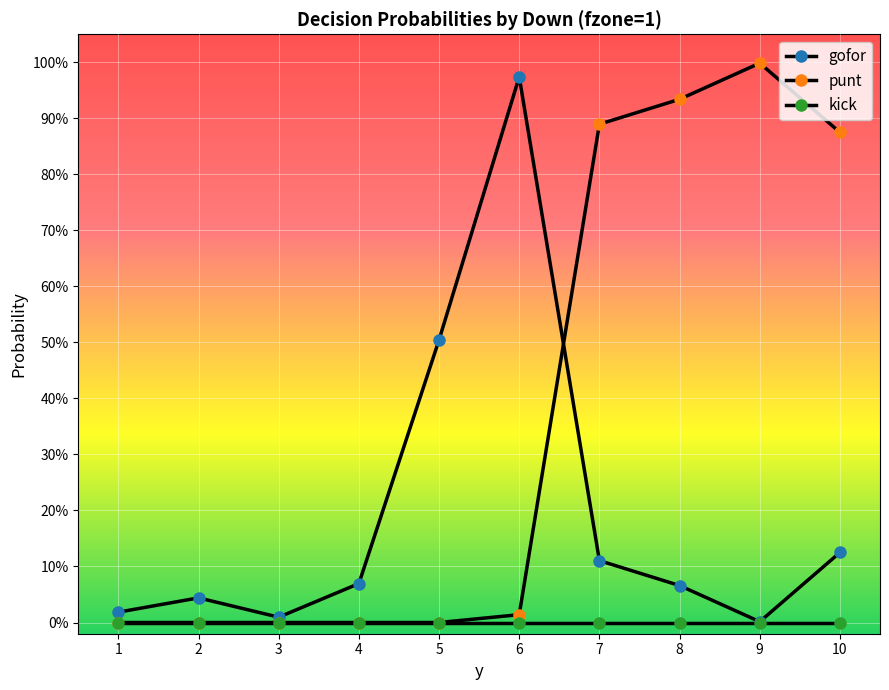

Does the chart have visible grid lines?

Yes